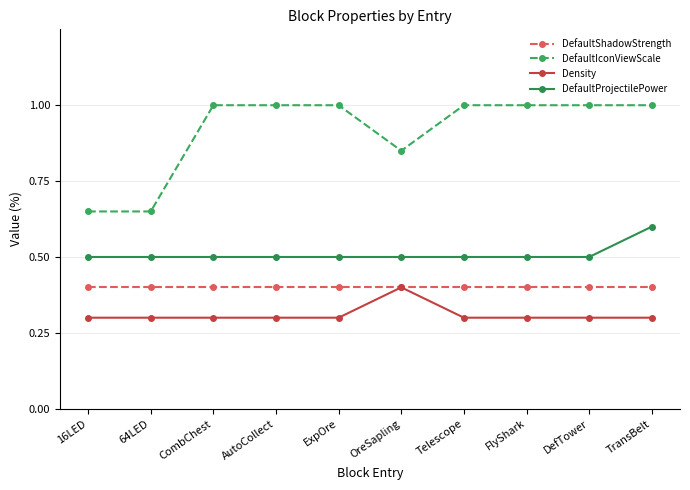

Does the chart display data point markers on the line(s)?

Yes